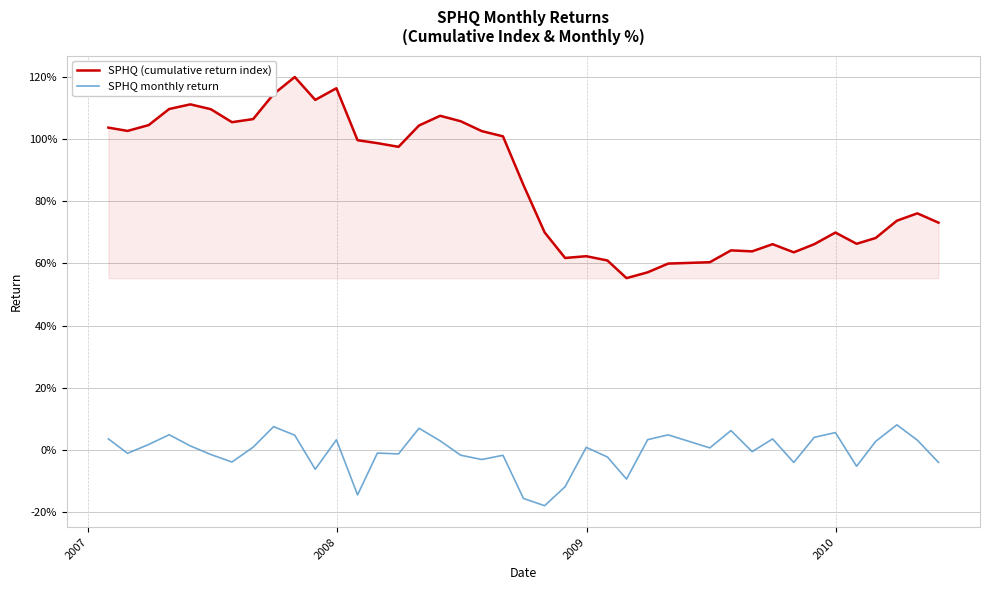

Is this an area chart (filled region under the line)?

Yes